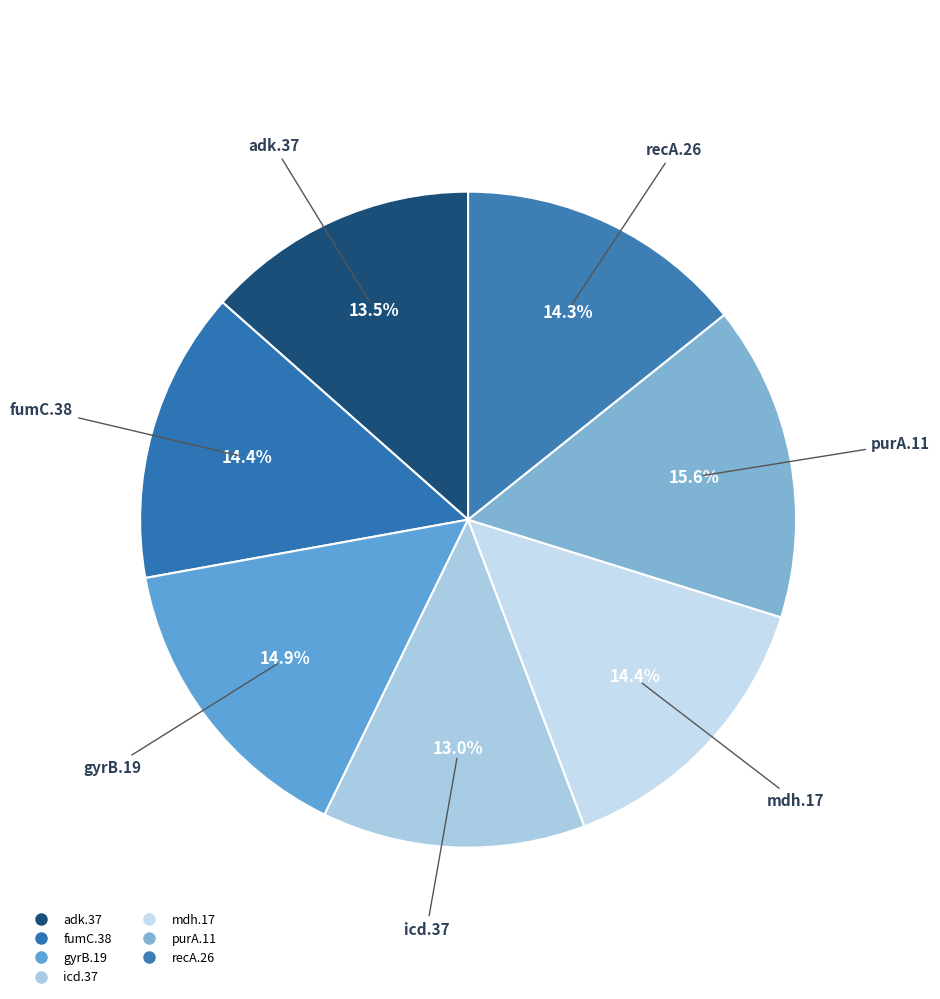

To the nearest percent, what percentage of the pie is icd.37?

13%